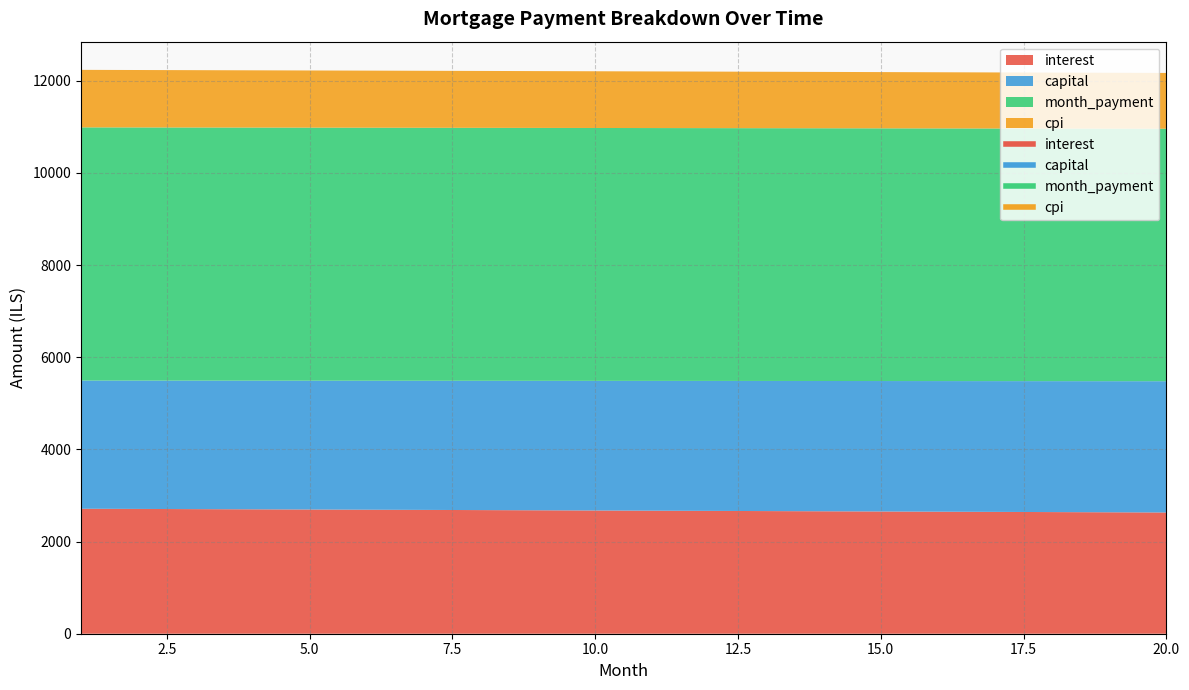

Which series changed the most between 4 and 18?

interest